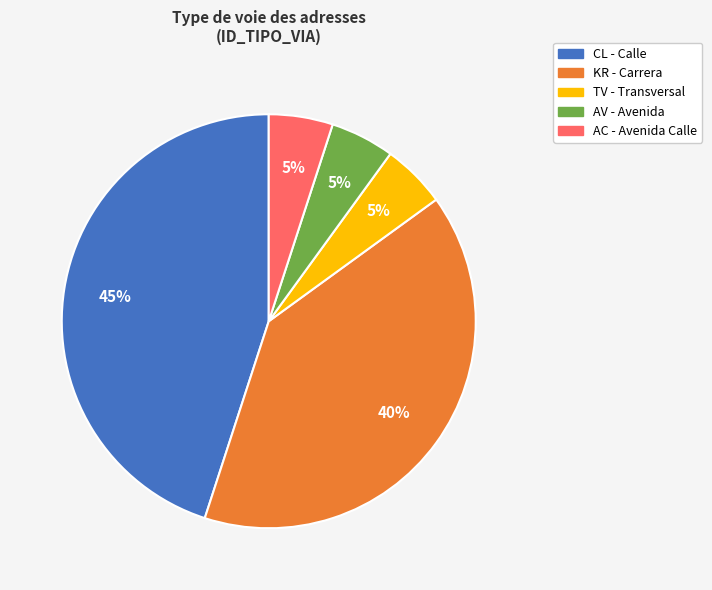

To the nearest percent, what percentage of the pie is AV?

5%